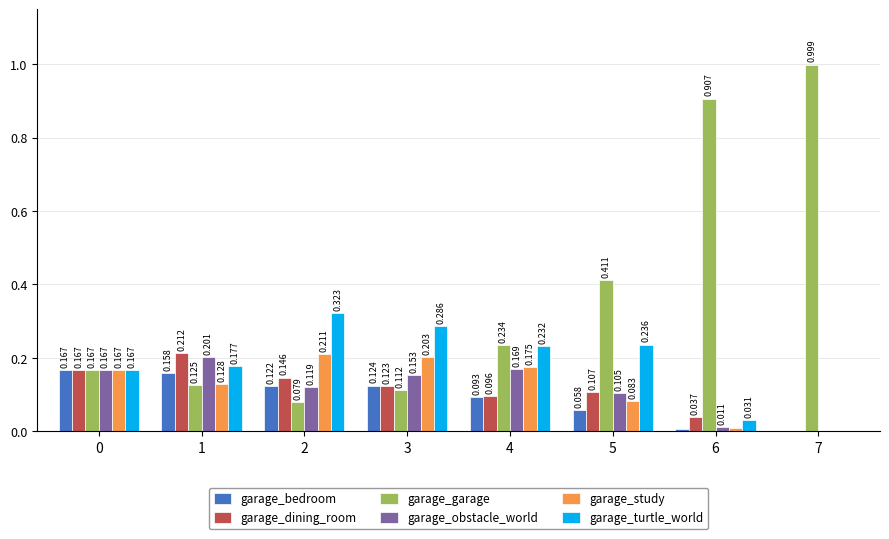

What are all the series names shown in the legend?

garage_bedroom, garage_dining_room, garage_garage, garage_obstacle_world, garage_study, garage_turtle_world